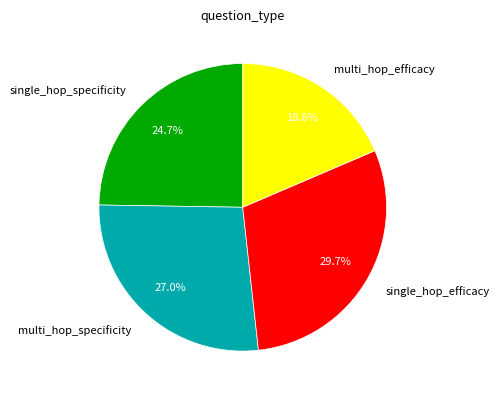

Is there any slice that represents more than half of the pie?

No